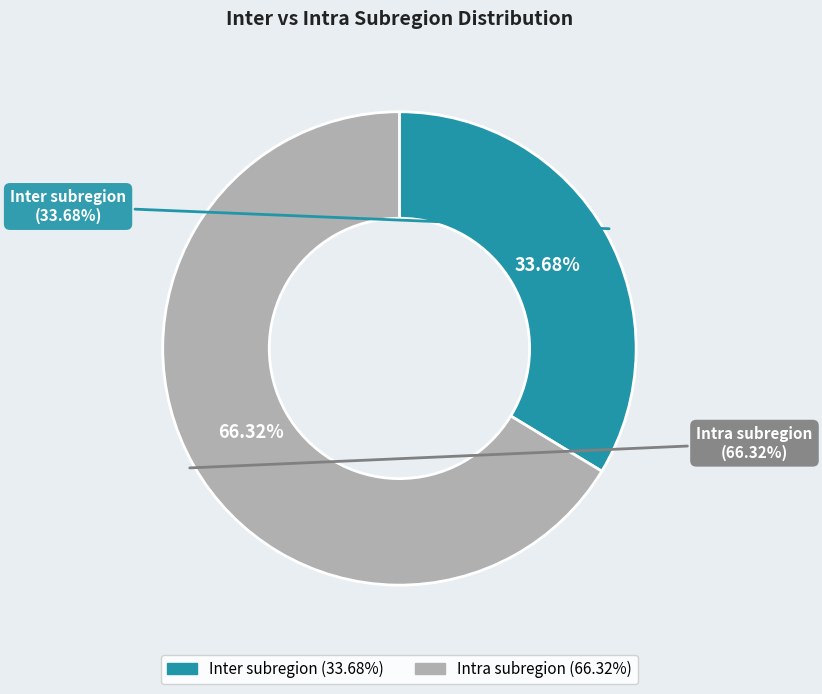

Rank the categories by value from highest to lowest.

Intra subregion, Inter subregion